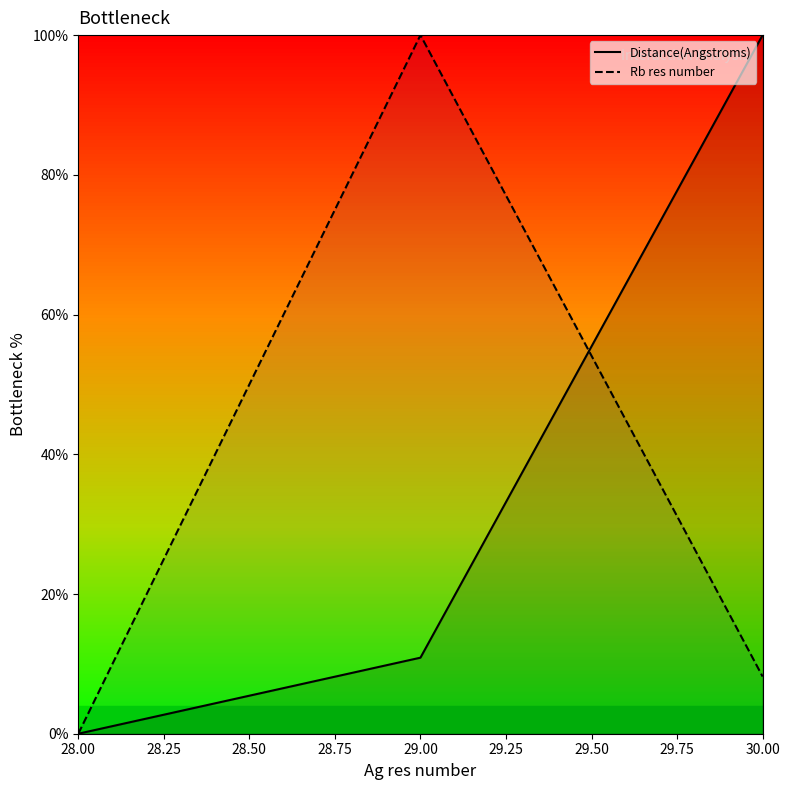

What is the highest value of the Rb res number series?

100.0